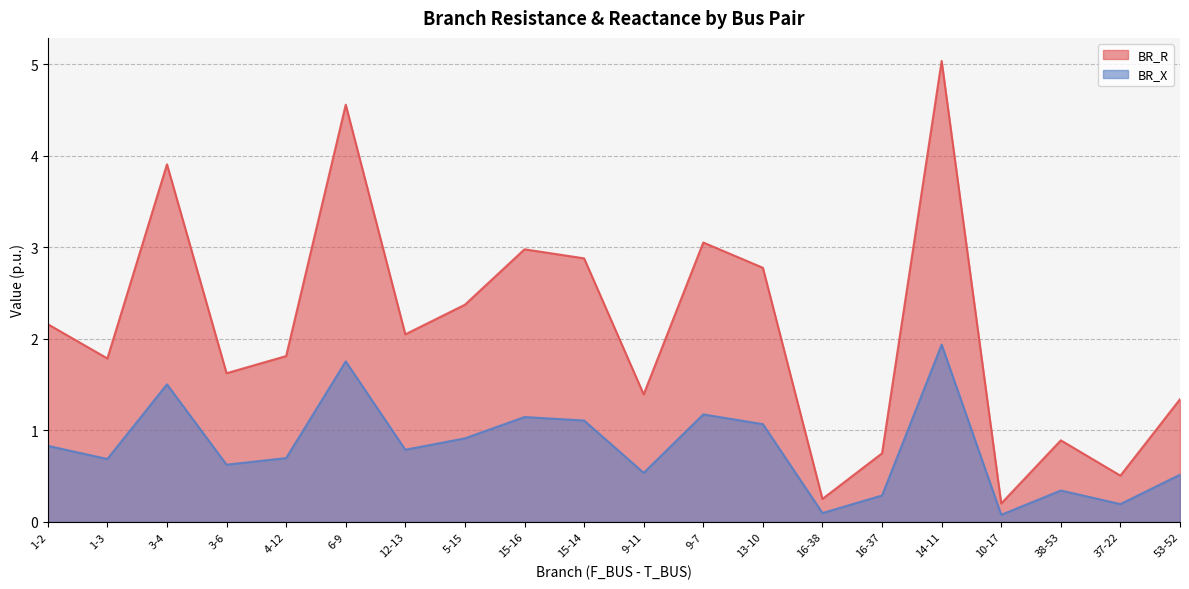

True or false: BR_R and BR_X intersect in this chart.

False